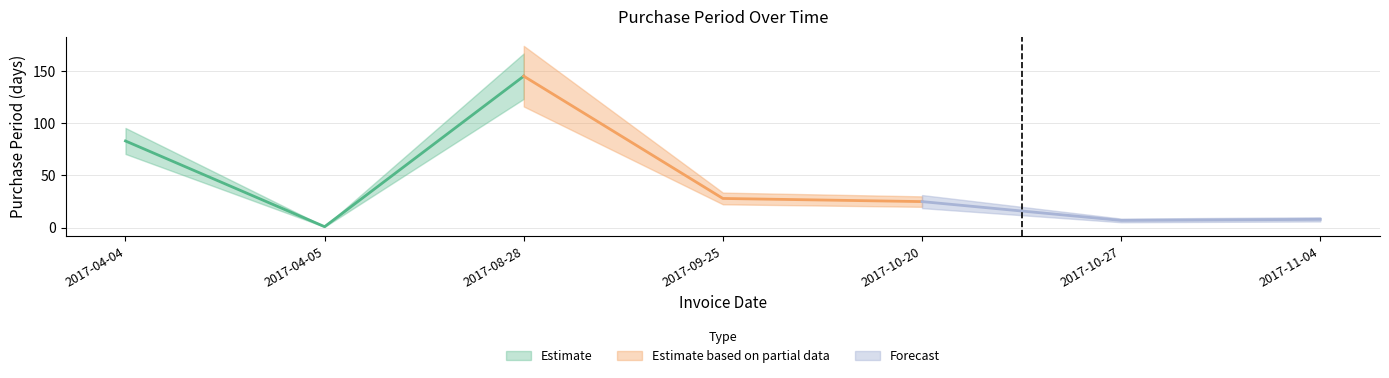

The value at 2017-10-27 is 3. True or false?

False